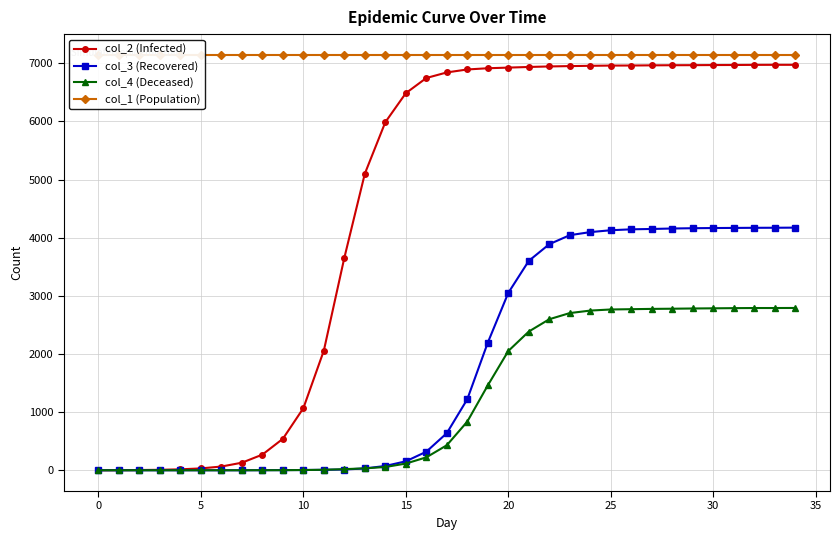

What is the label of the 8th point from the right?

27